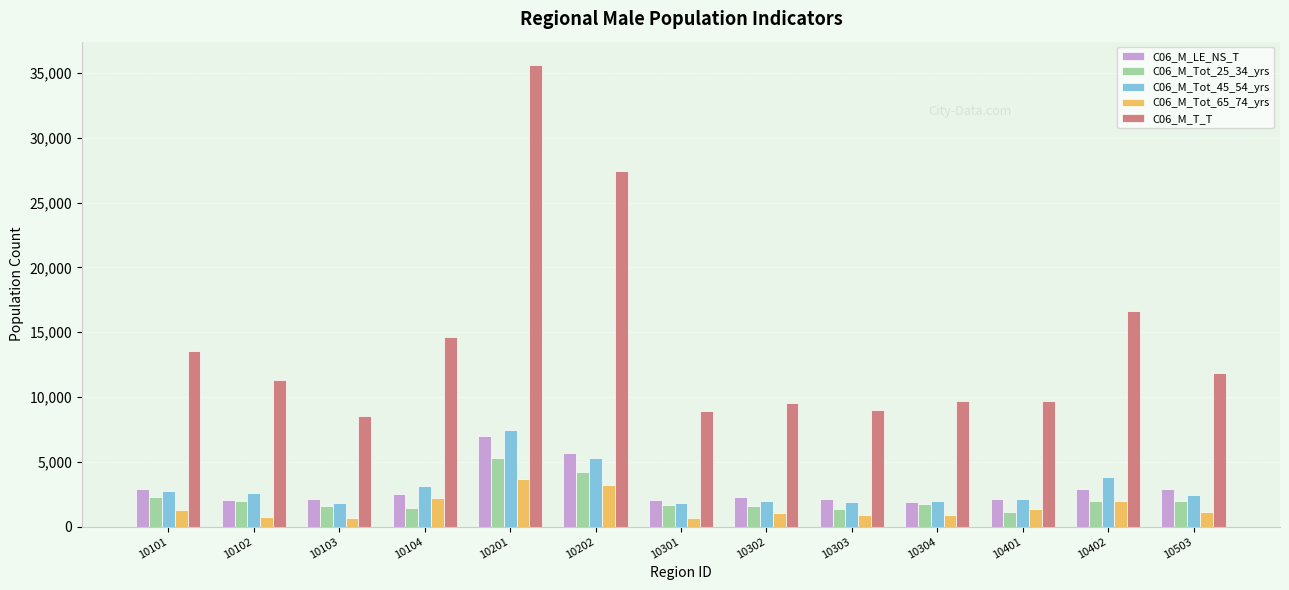

What is the value of the C06_M_Tot_45_54_yrs bar at the 2nd from the left?

2587